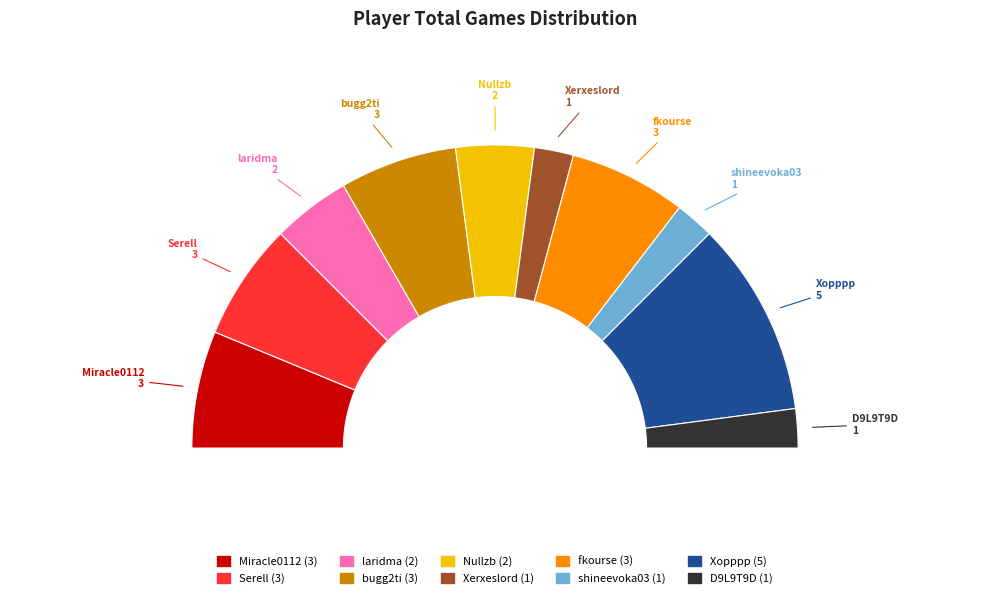

Which category has the smallest portion of the pie?

Xerxeslord